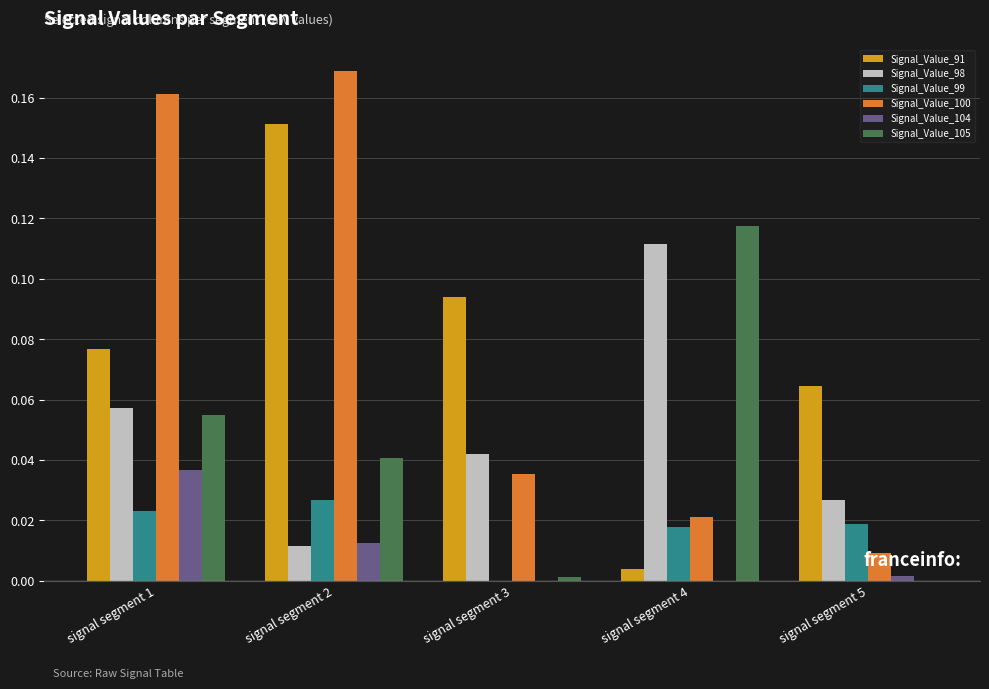

What is the total value across all series at signal segment 2?

0.4